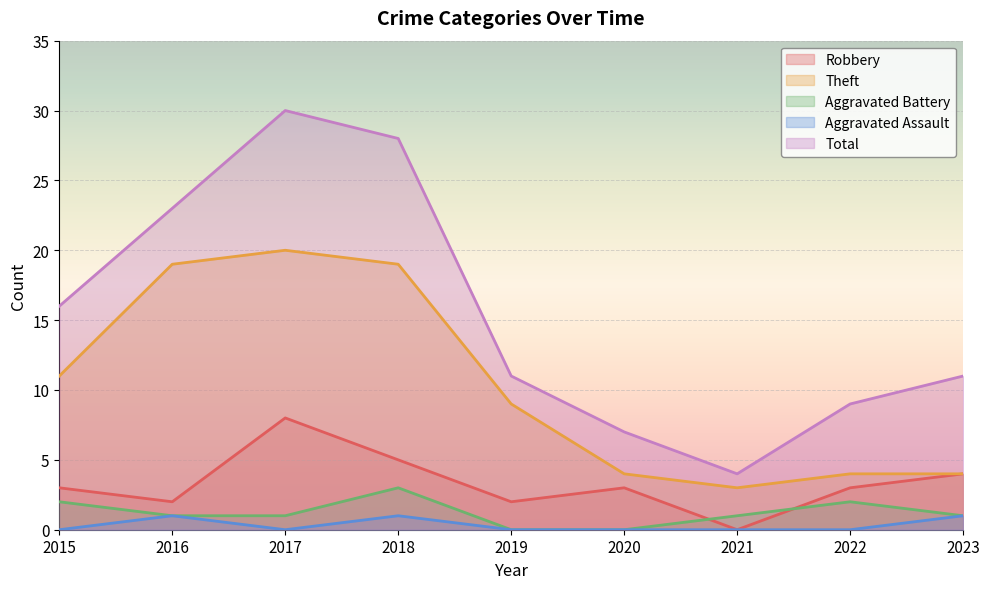

Between 2017 and 2023, which is larger?

2017